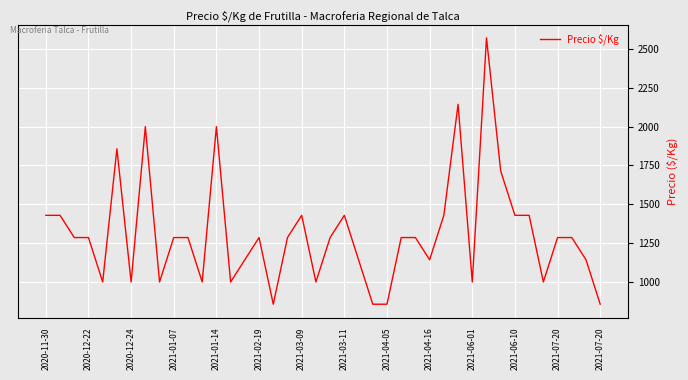

How many distinct data groups are displayed?

1